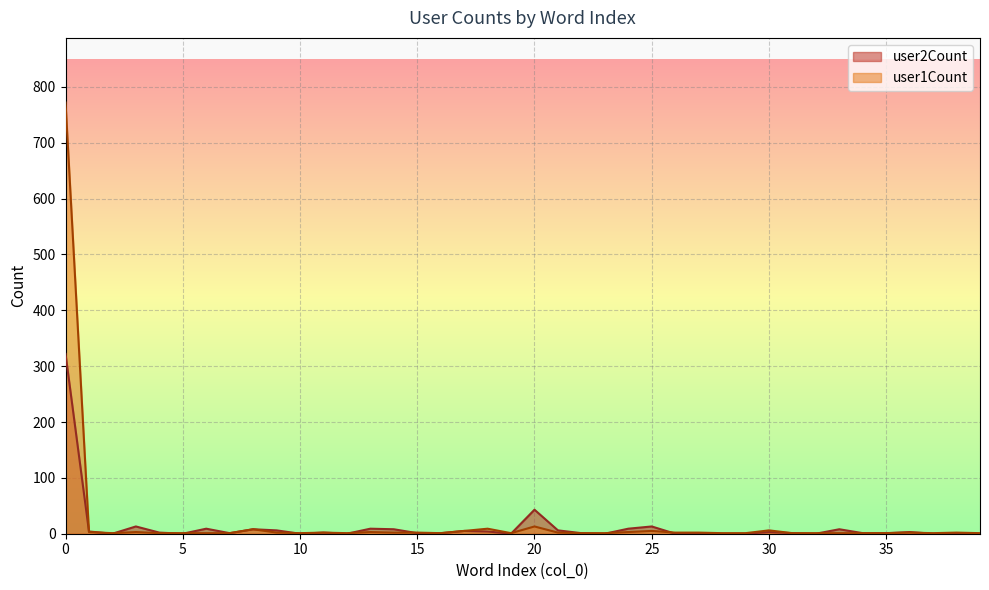

In user1Count, how many points are lower than both neighbors (excluding endpoints)?

6